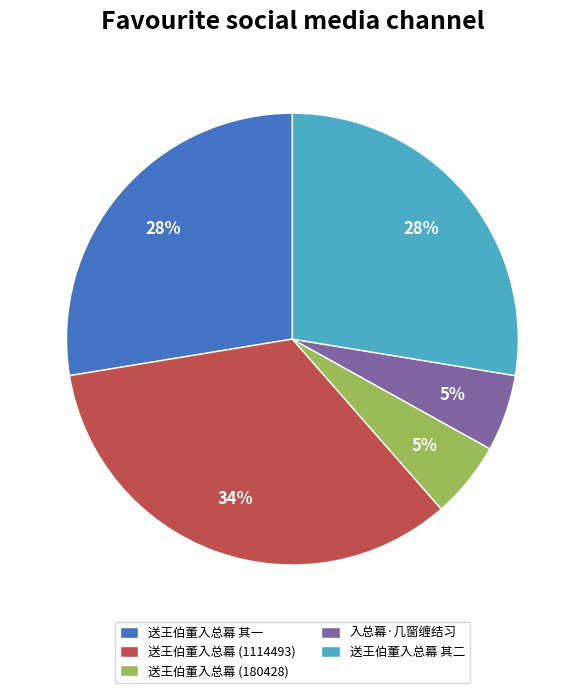

How many slices are in this pie chart?

5